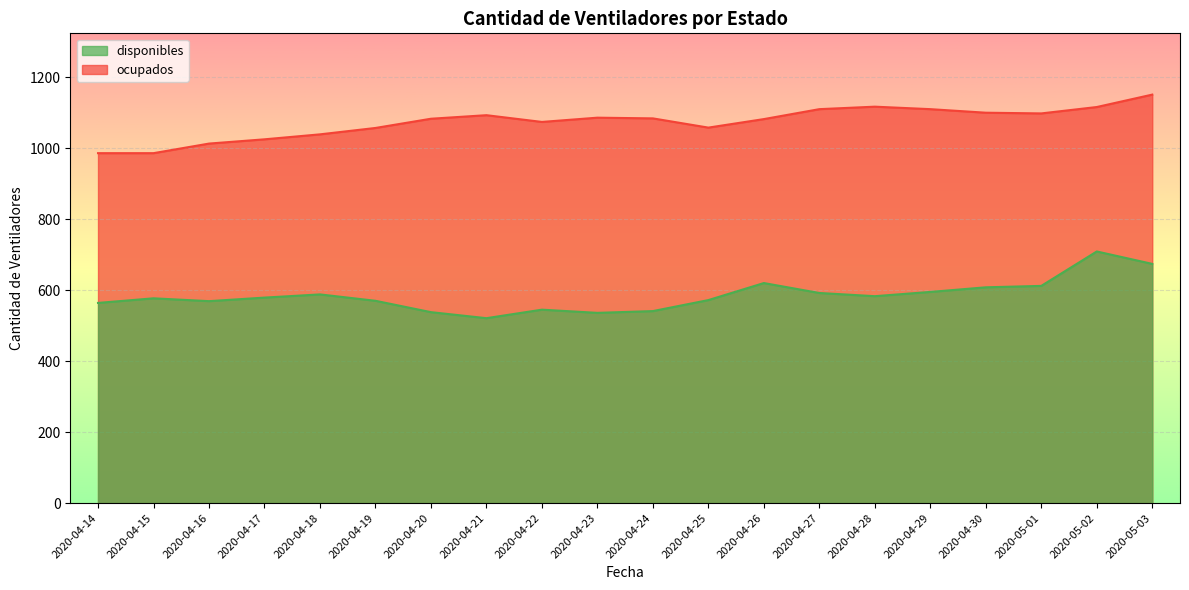

Which category has the lowest value in the disponibles series?

2020-04-21